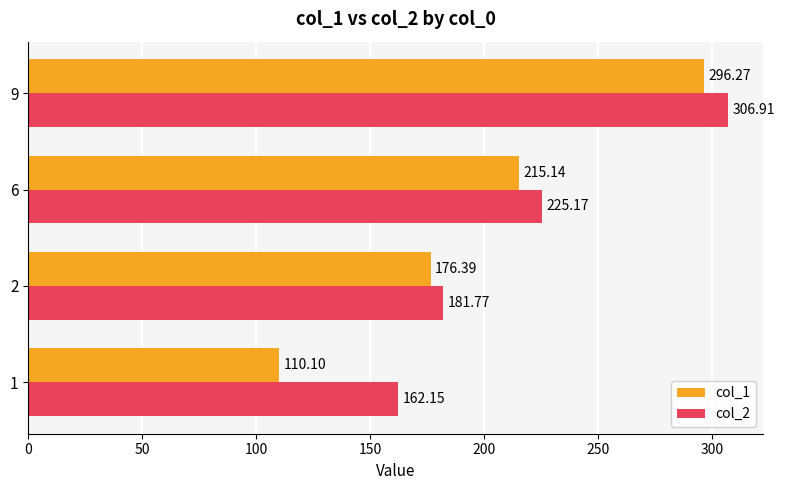

What is the sum of all col_1 values?

797.9